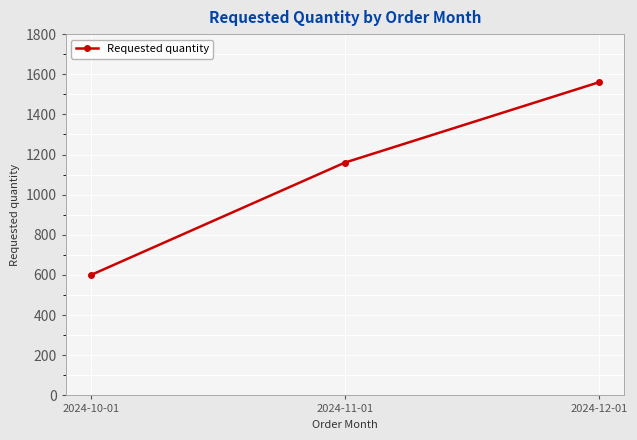

What is the difference between the maximum and second lowest values?

400